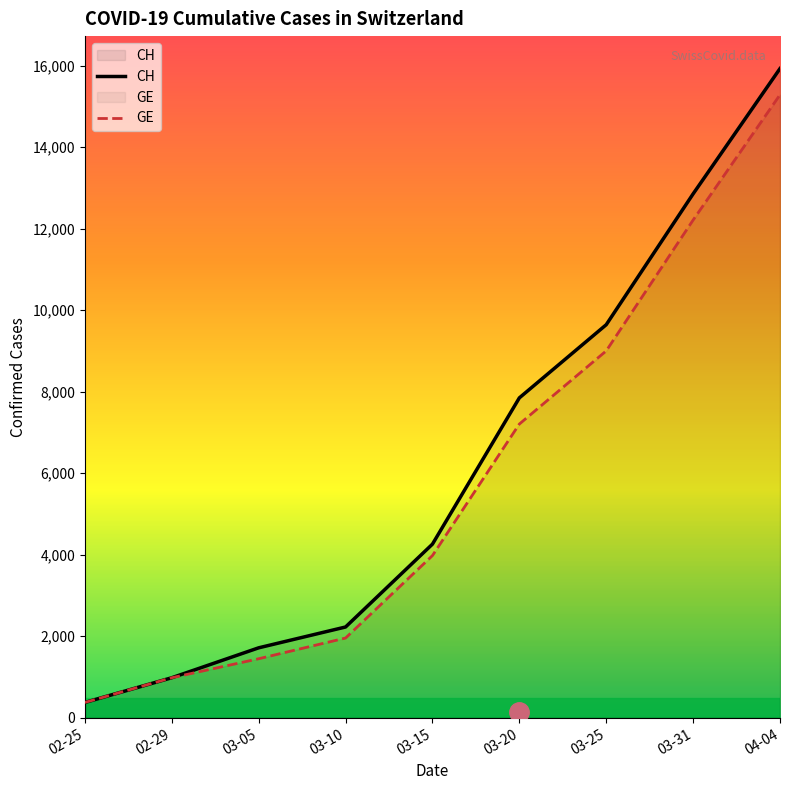

What is the label of the 8th point from the left?

03-31